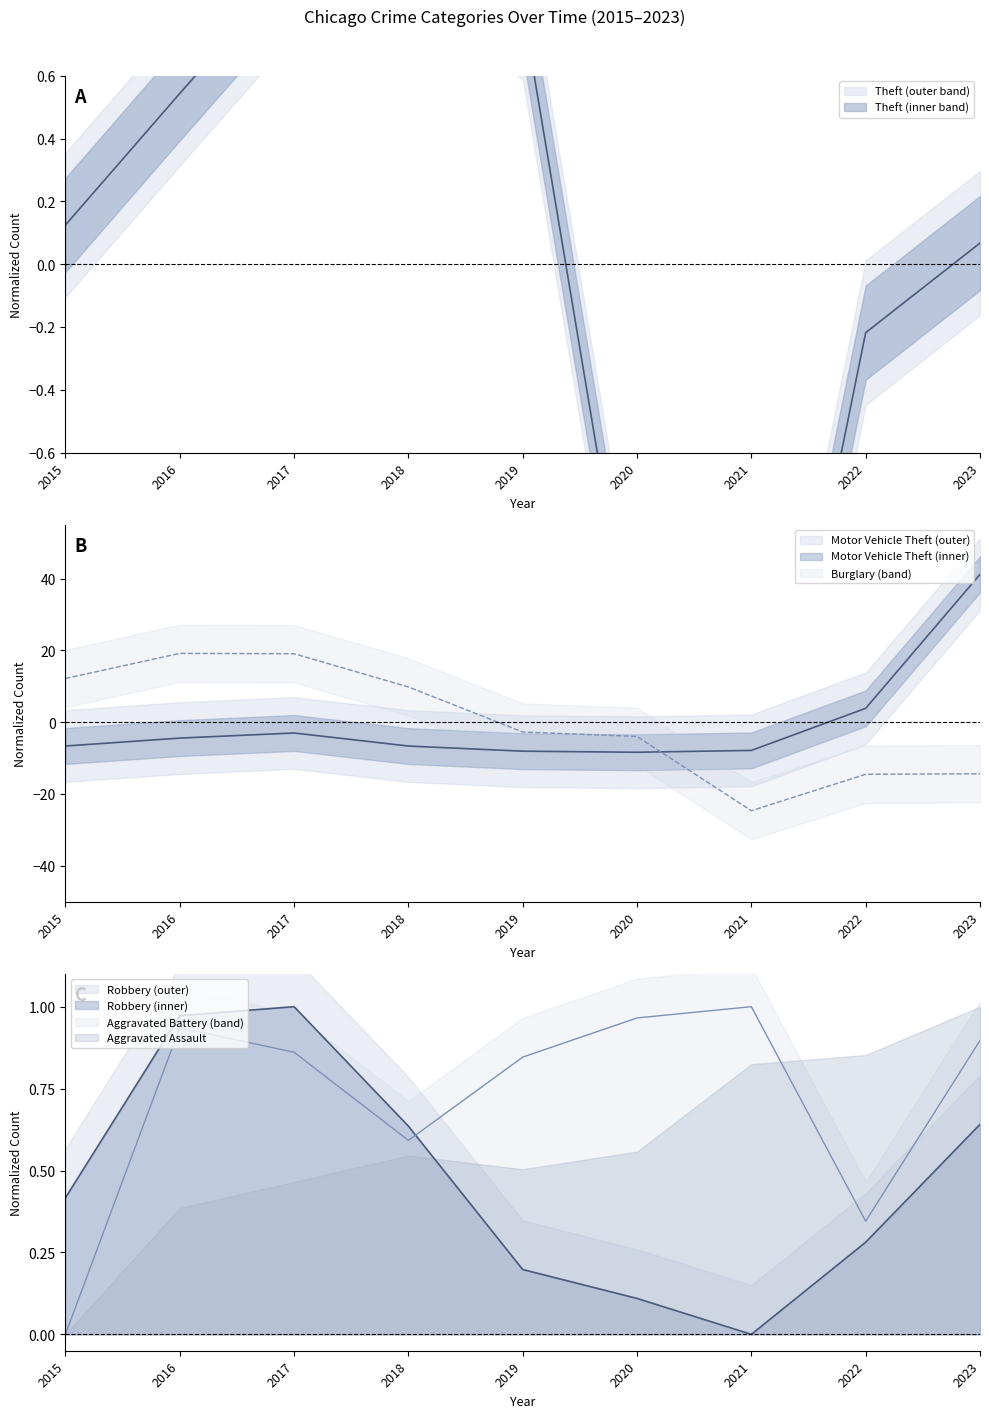

List the series in order of their peak value, highest first.

Motor Vehicle Theft, Burglary, Theft, Robbery, Aggravated Battery